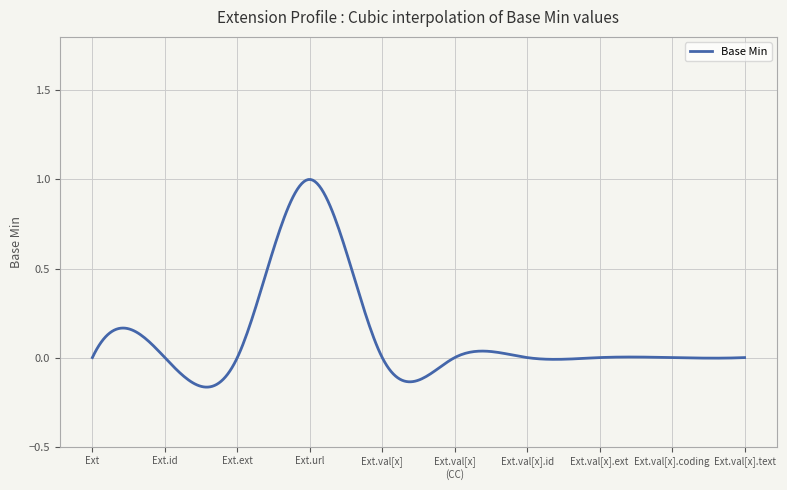

What is the sum of all values?

35.6